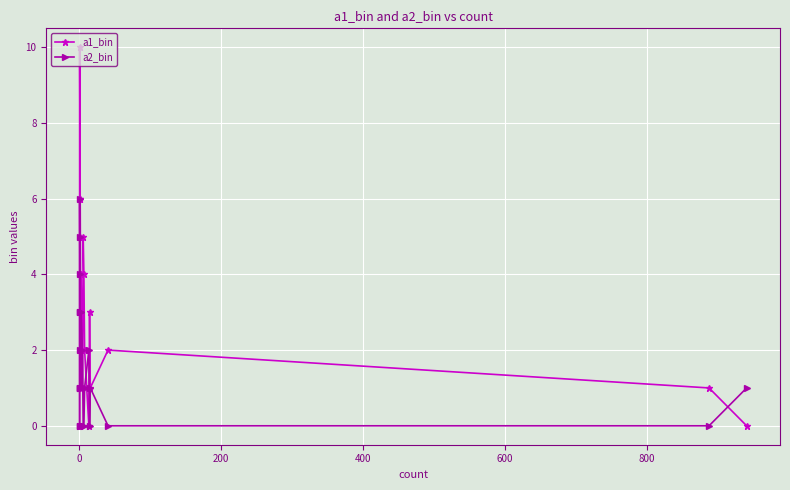

What is the difference between the second highest and second lowest values in the a1_bin series?

6